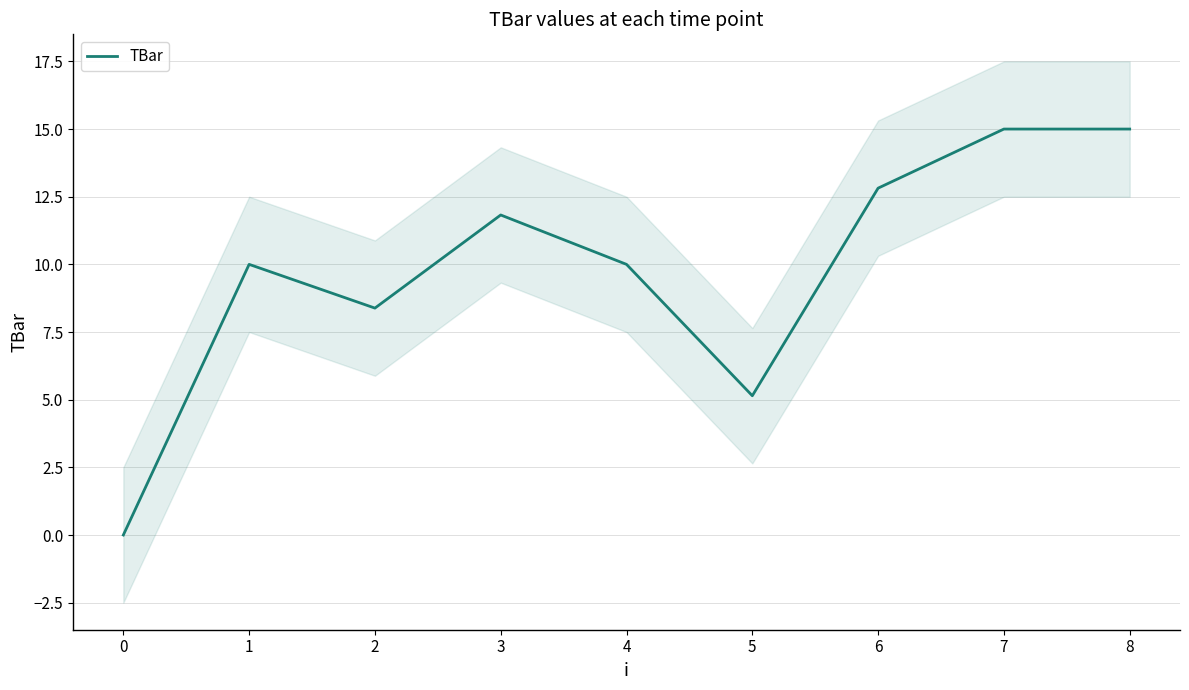

Is it true that TBar equals 12.8 at 6?

True